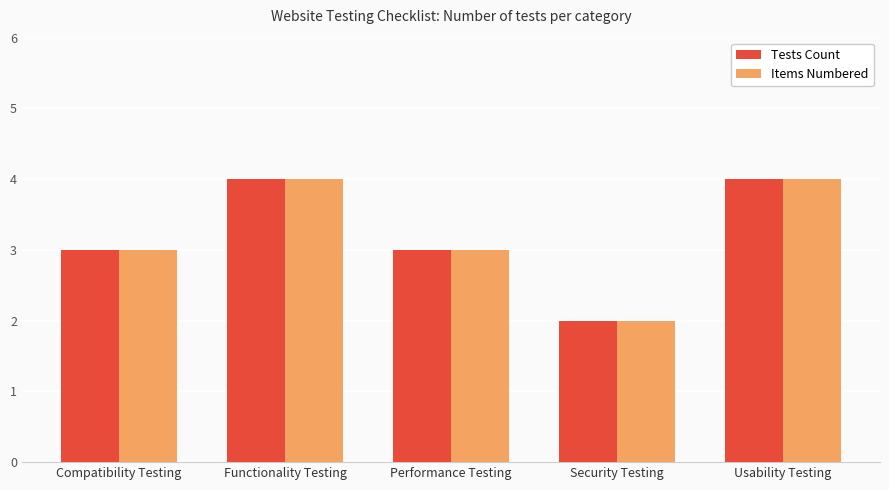

How many categories are shown in the chart?

5